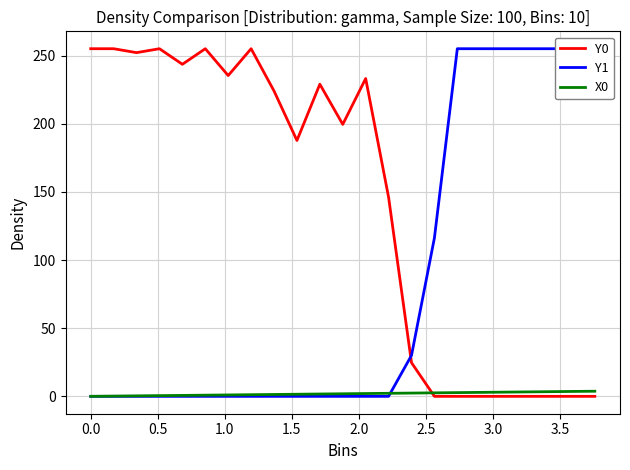

What is the maximum value for Y0?

255.0